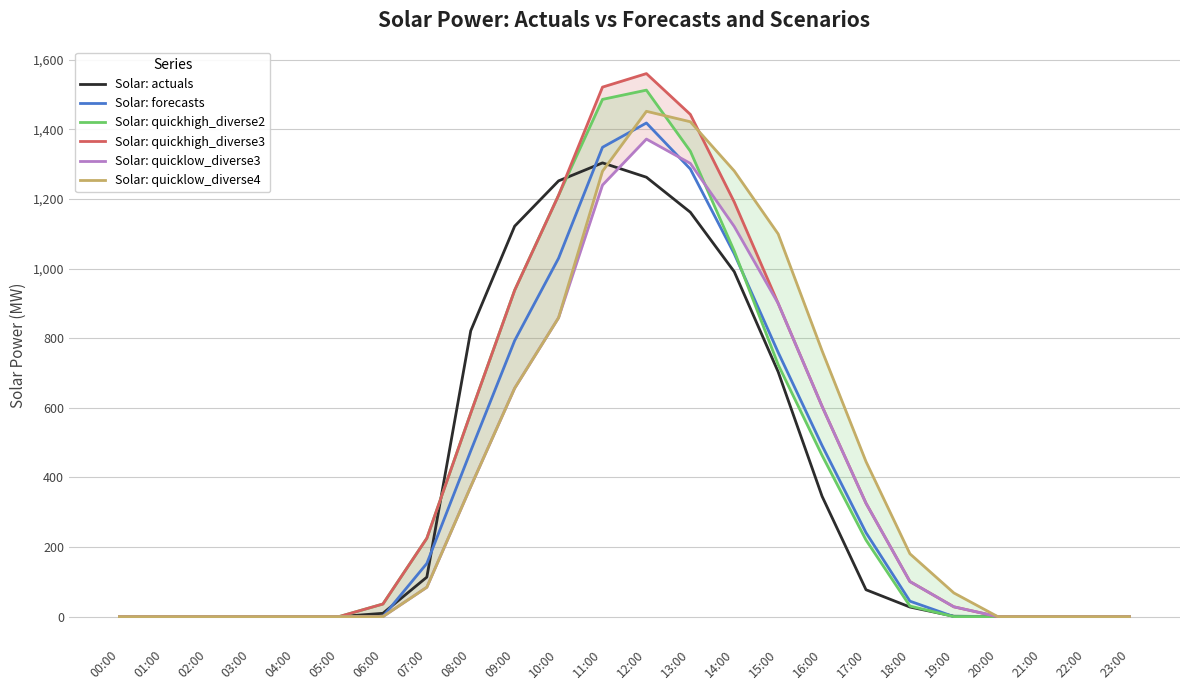

At which label does Solar: quickhigh_diverse3 reach its minimum?

00:00